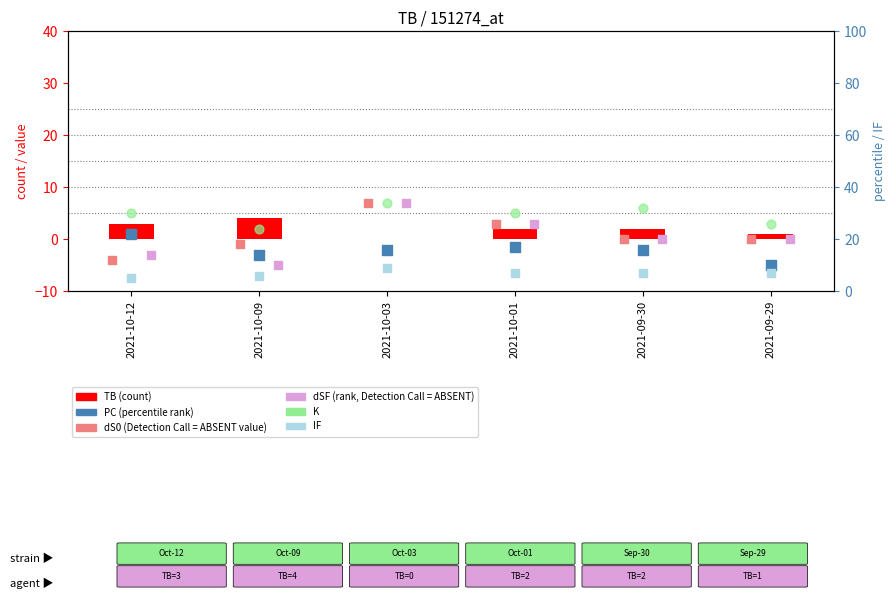

Is the value of dS0 at 2021-10-12 greater than the value of K at 2021-10-09?

No